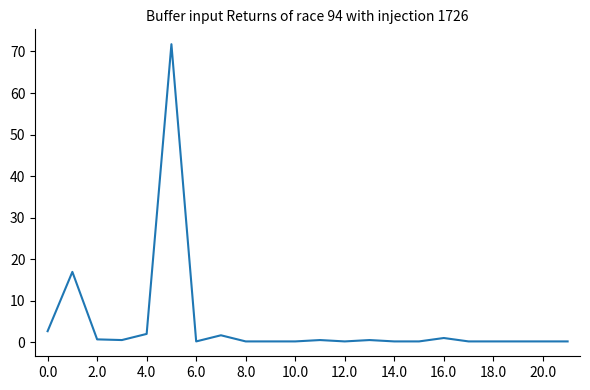

What is the difference between the maximum and minimum values?

71.6